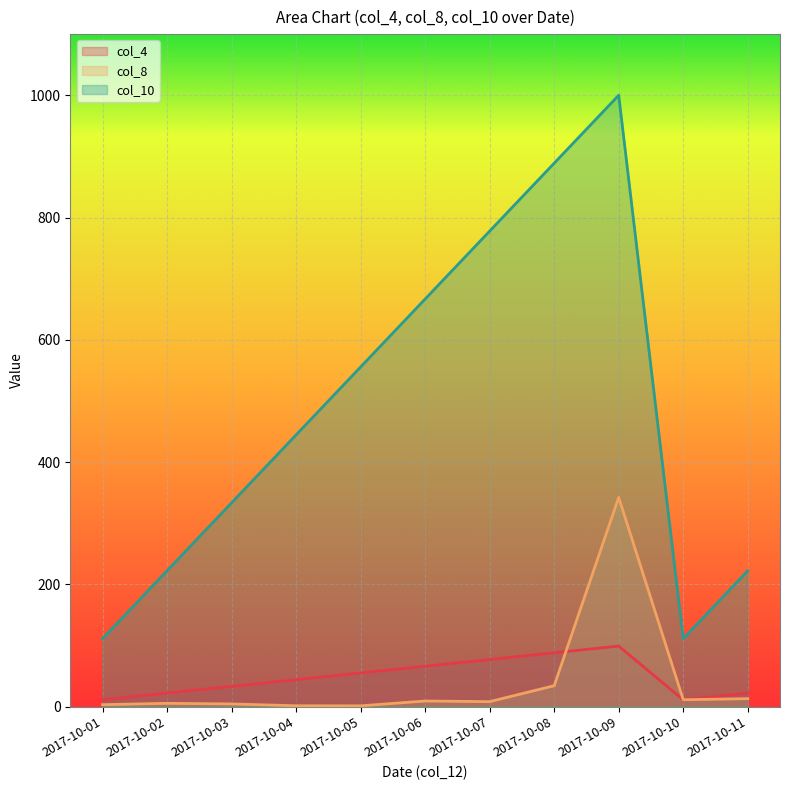

What is the maximum value shown in the chart?

1000.0